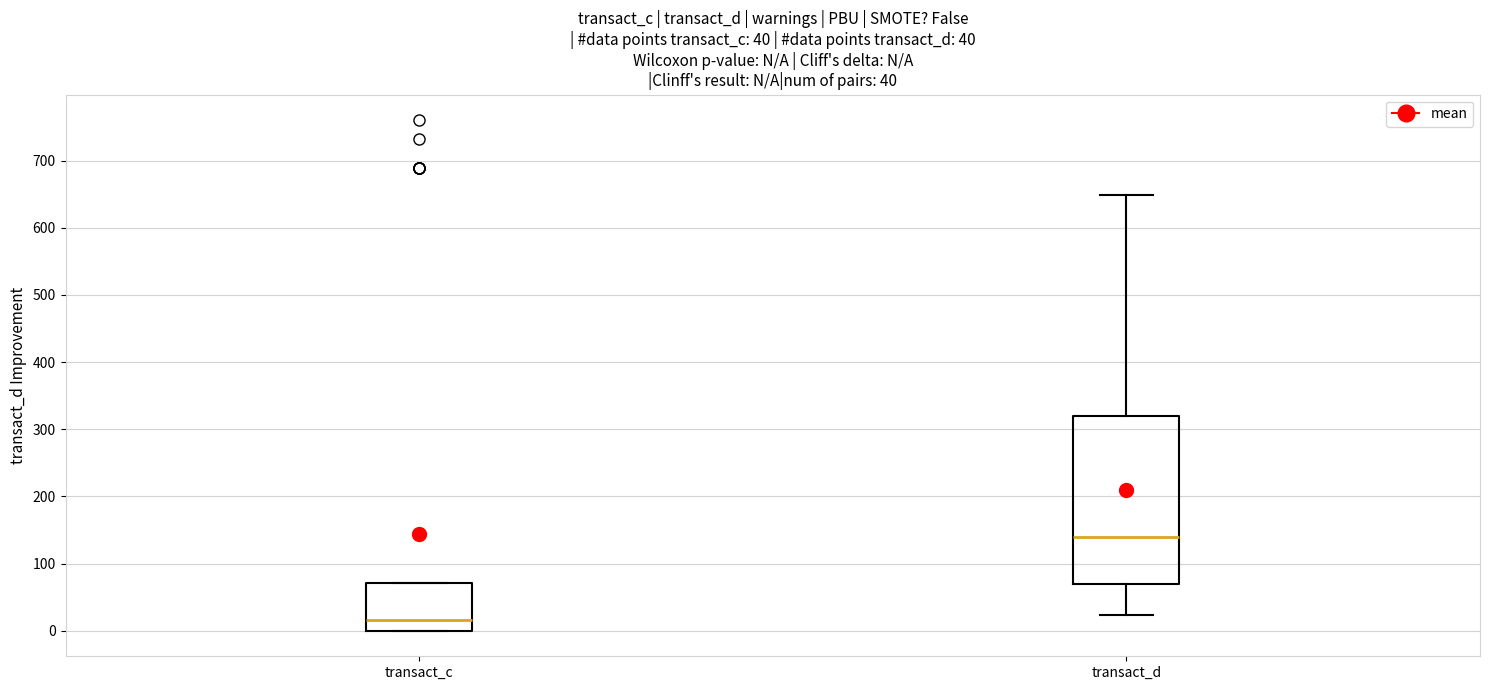

Comparing the boxes themselves (not the whiskers), which one is the tallest?

transact_d